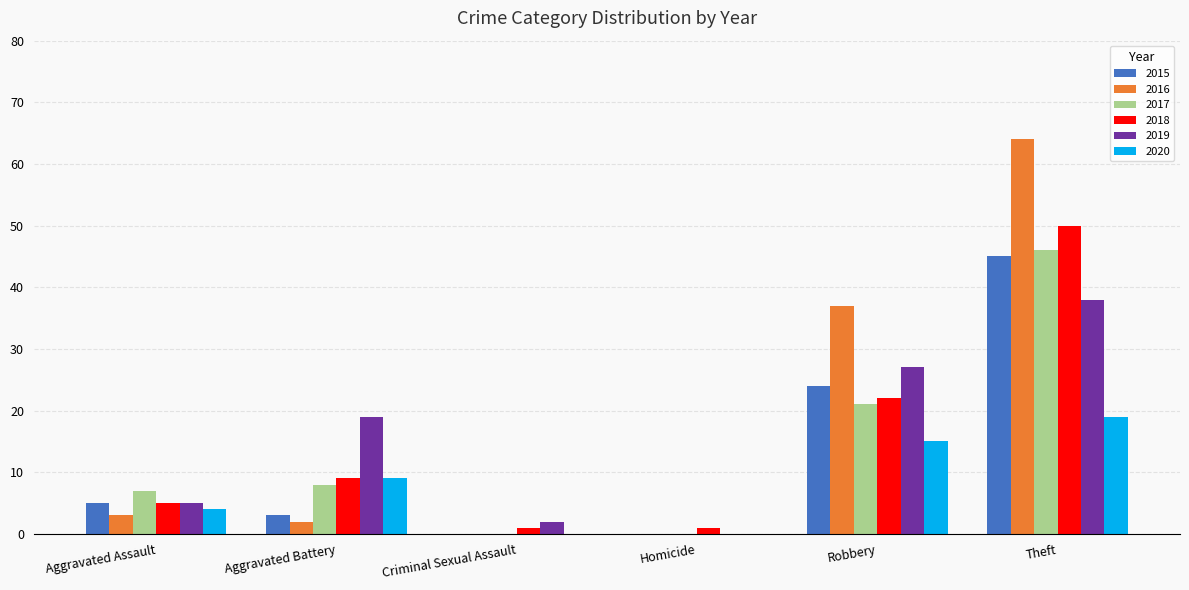

Is it true that 2016 equals -40 at Homicide?

False